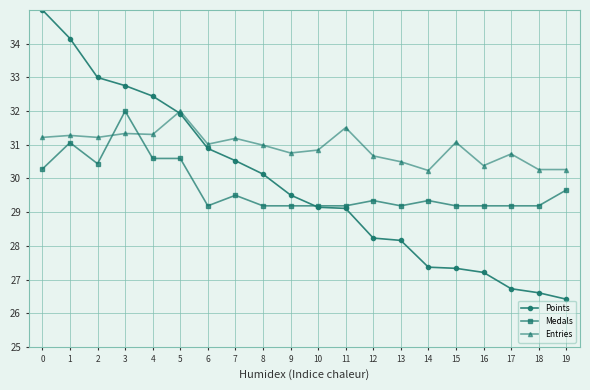

What is the difference between the Entries values at 14 and 13?

0.3